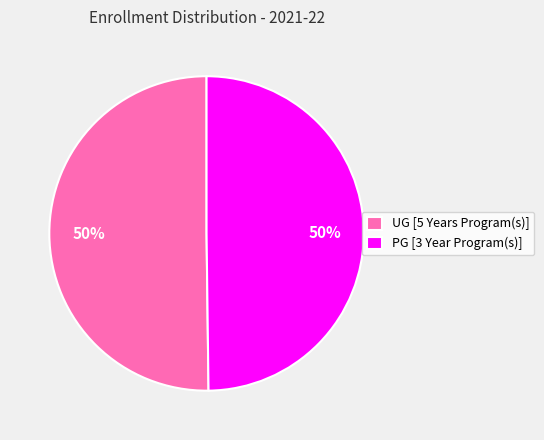

What is the ratio of the value at PG [3 Year Program(s)] to the value at UG [5 Years Program(s)]?

1.0